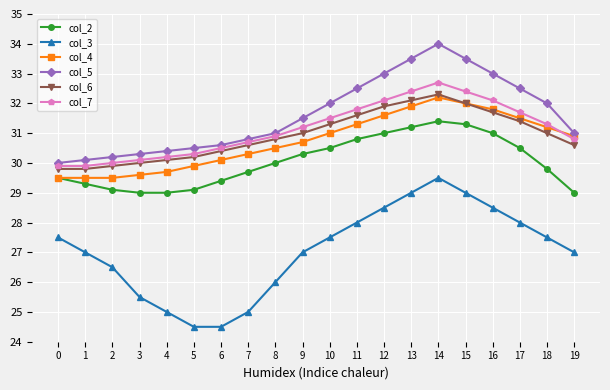

What is the sum of the col_4 values at 19 and 17?

62.4